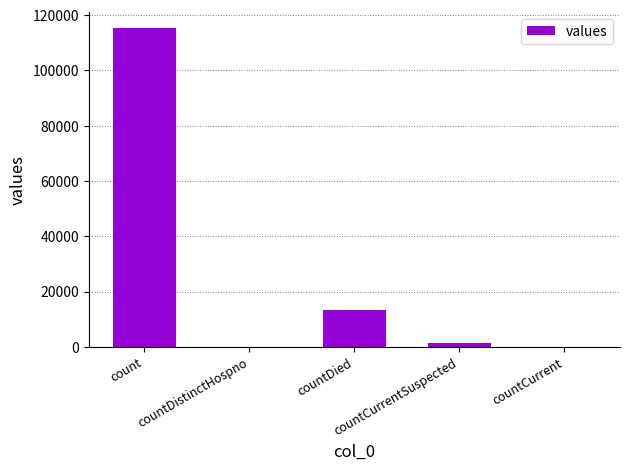

What is the maximum value shown in the chart?

115379